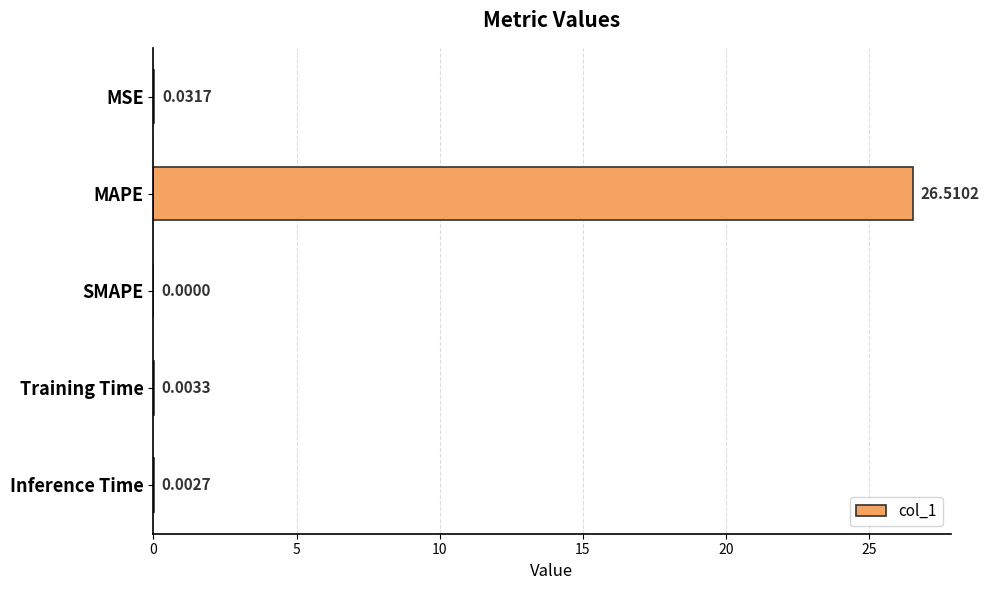

Are the bars grouped side by side (vs. stacked)?

No